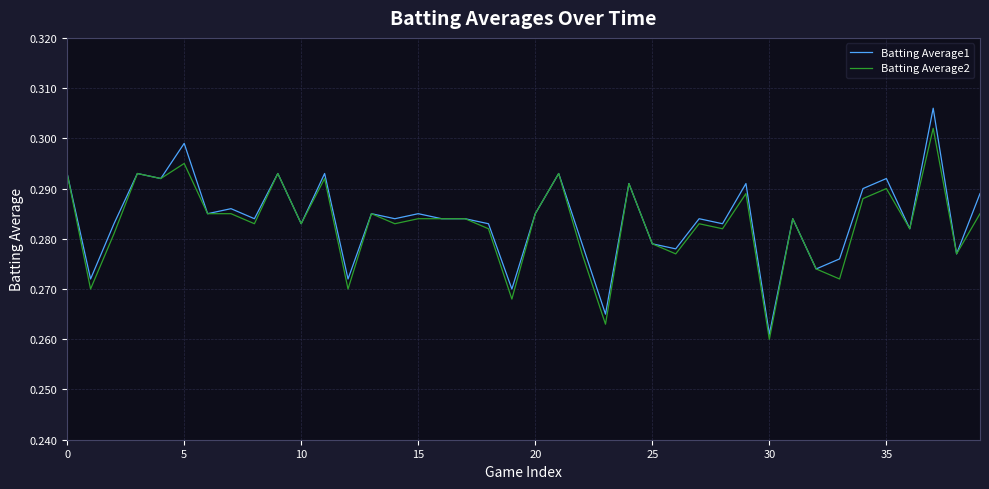

Which series has the widest spread of values?

Batting Average1